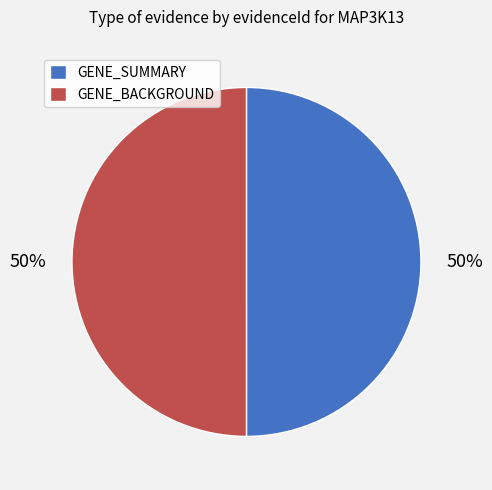

To the nearest percent, what is the average slice percentage?

50%